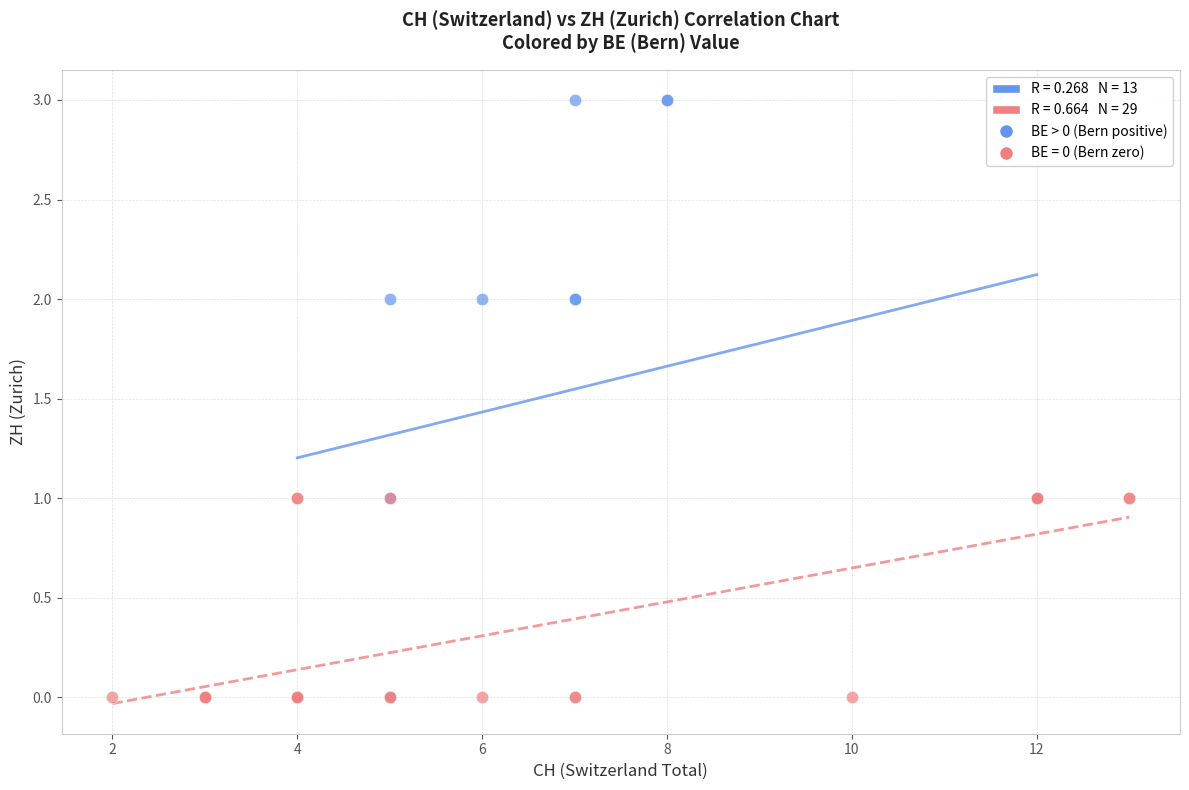

Which series has the widest spread of Y values?

BE > 0 (Bern positive)